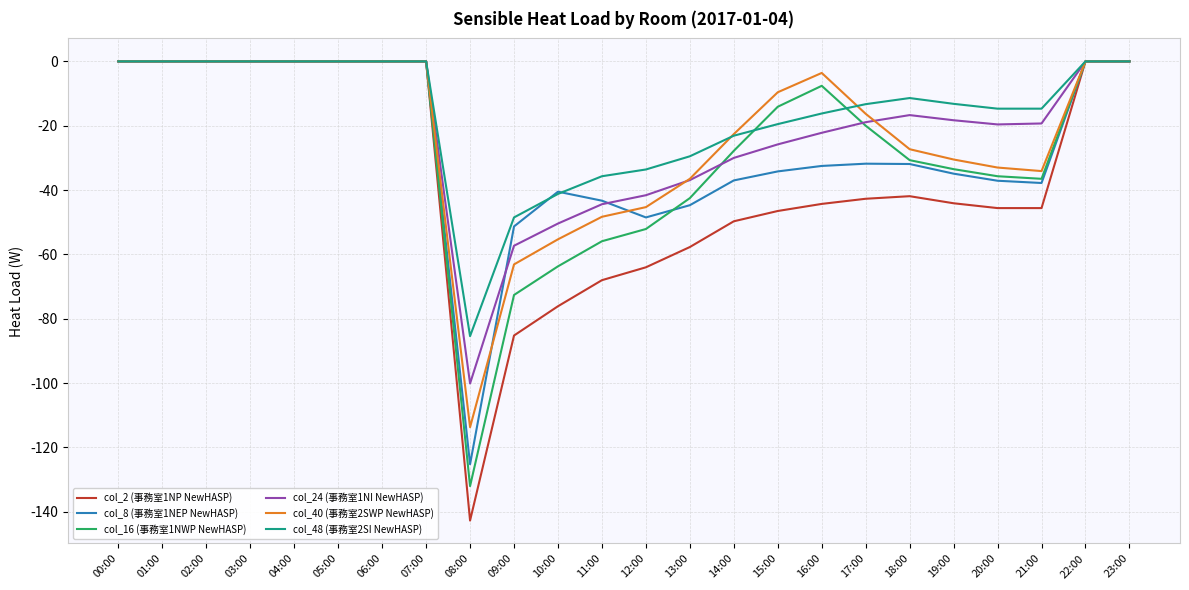

True or false: col_16 (事務室1NWP NewHASP) has a value of 0.0 at 07:00.

True